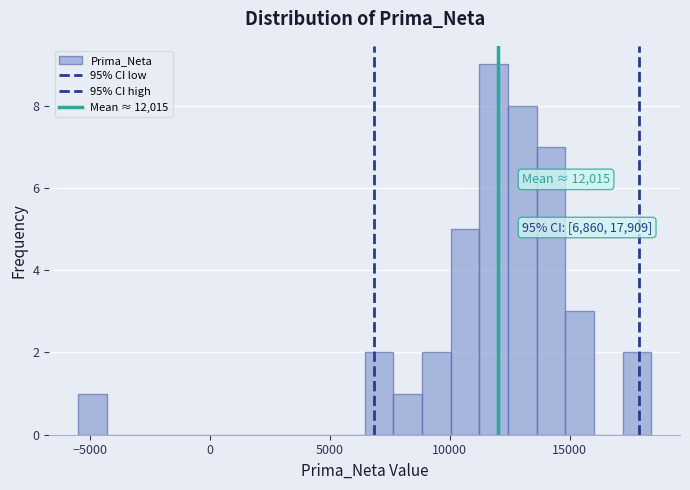

Around what value on the x-axis is the tallest bar? Give the approximate position of its centre, as read against the axis.

12000